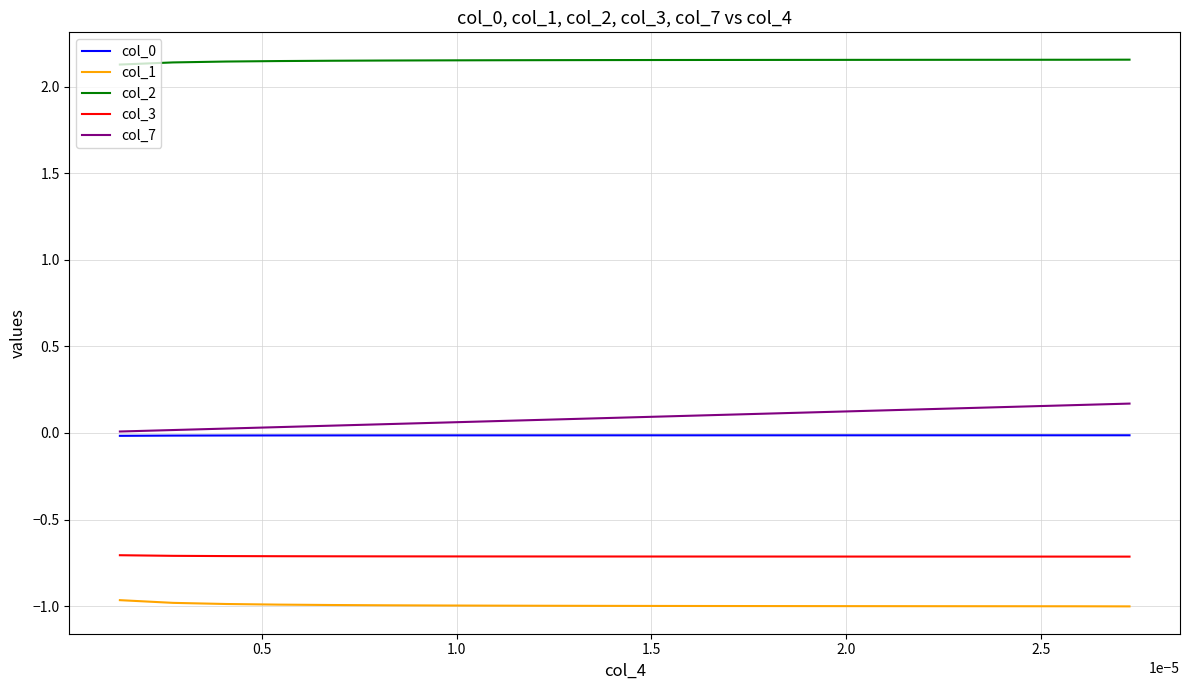

What is the smallest value displayed?

-1.0